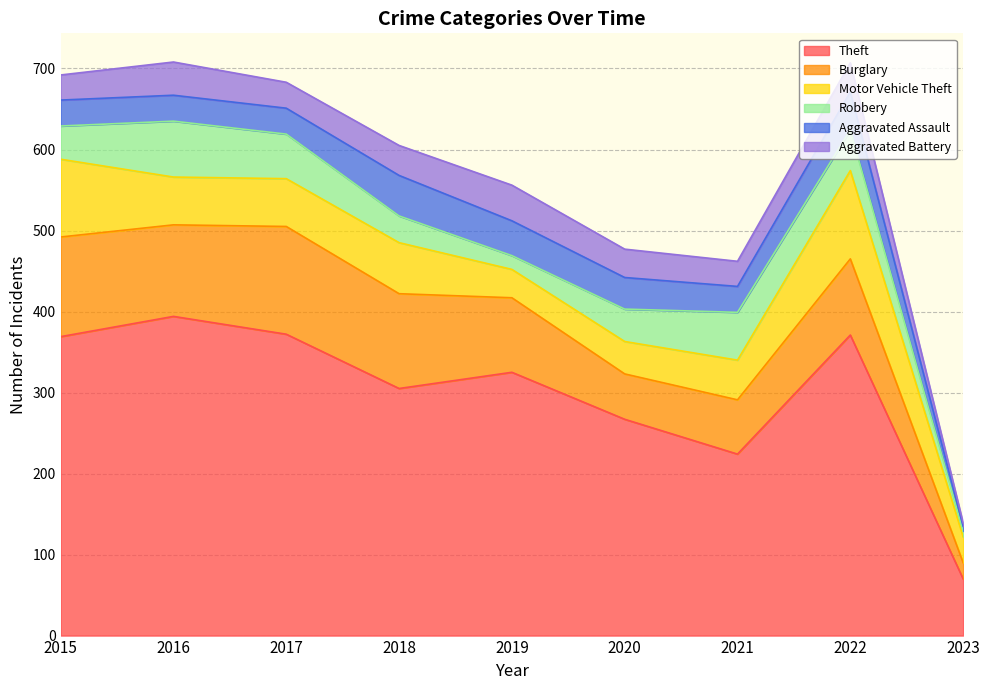

True or false: Robbery and Burglary cross at least once.

False